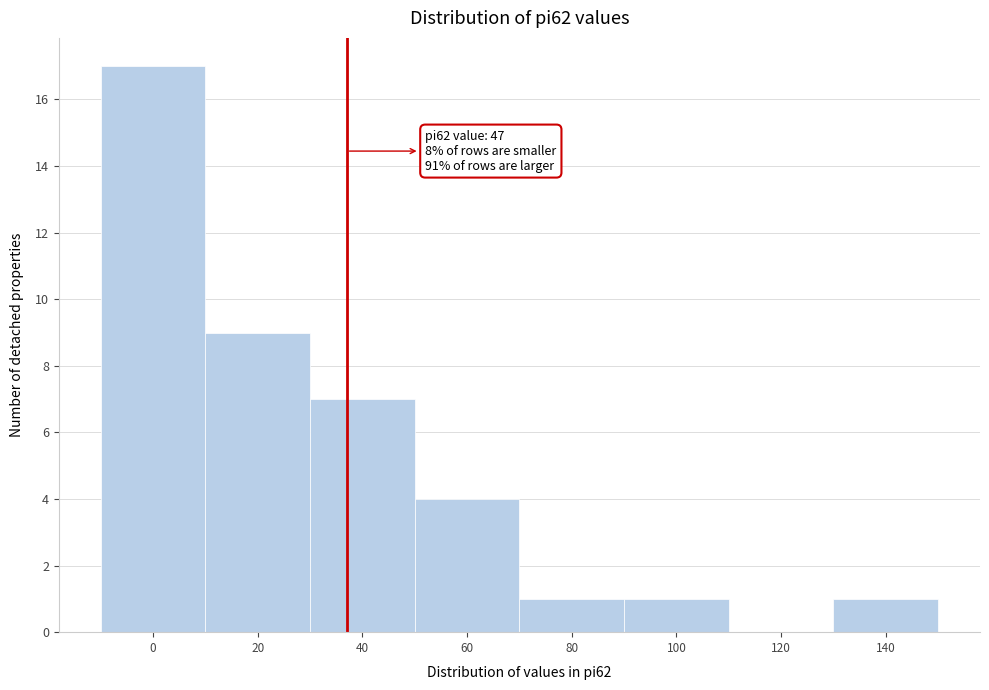

Reading right to left, what are all the values shown in this chart?

140=1	120=0	100=1	80=1	60=4	40=7	20=9	0=17